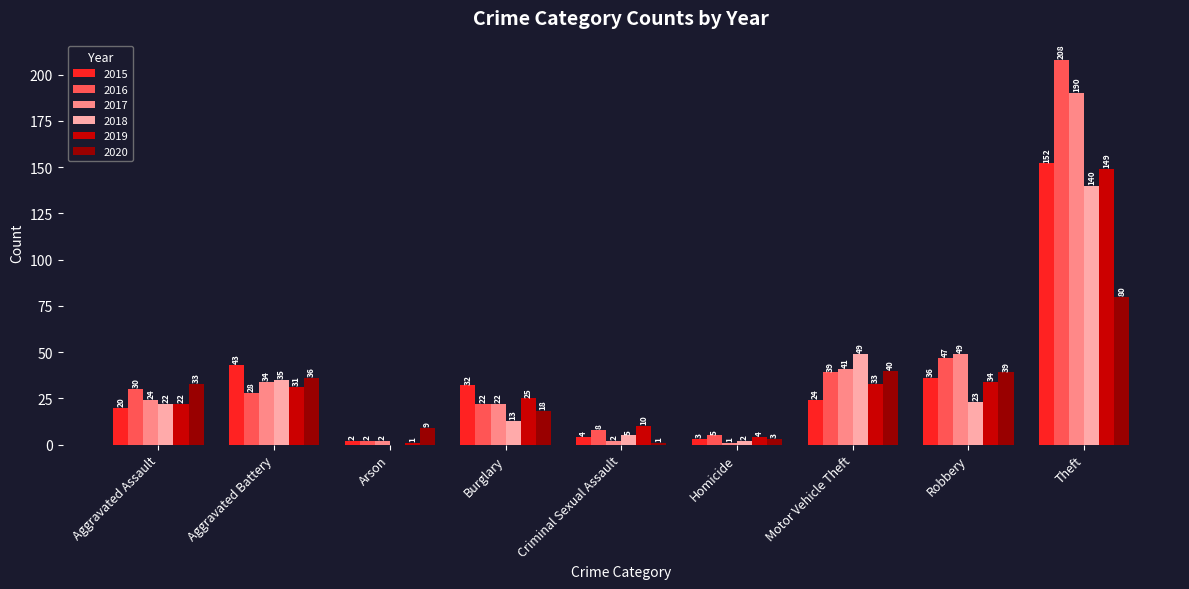

What value does the 2015 series have at Motor Vehicle Theft, to the nearest 5?

25